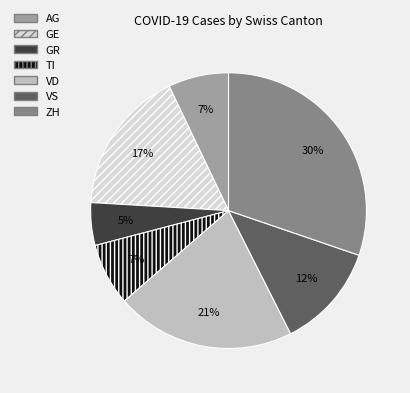

To the nearest percent, what percentage of the pie is AG?

7%